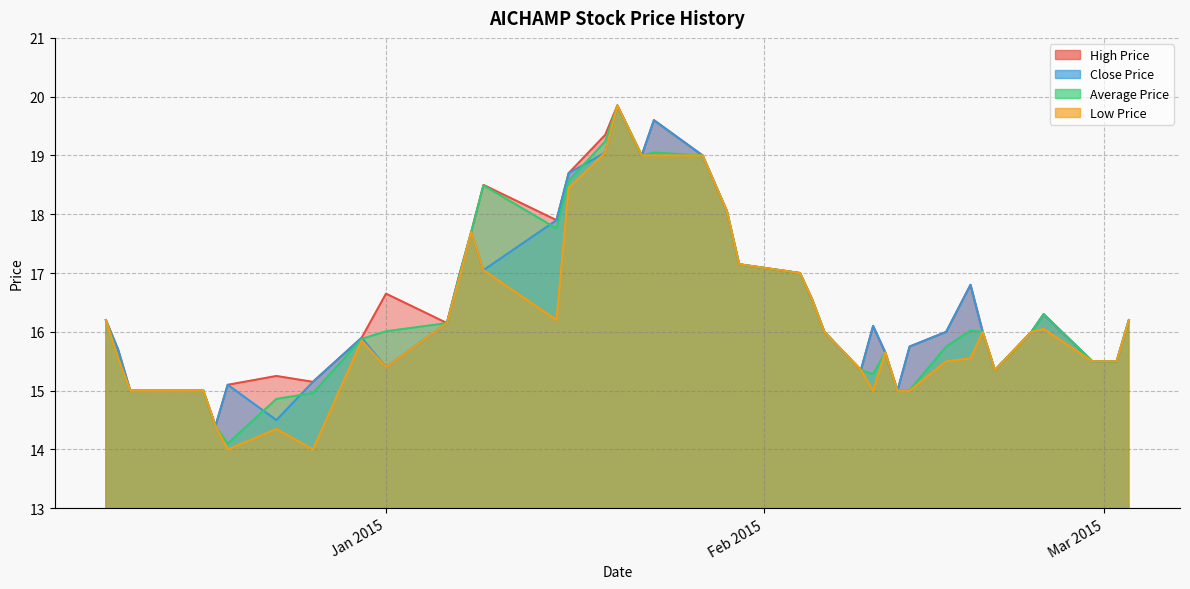

At how many categories does at least one series exceed 15?

36